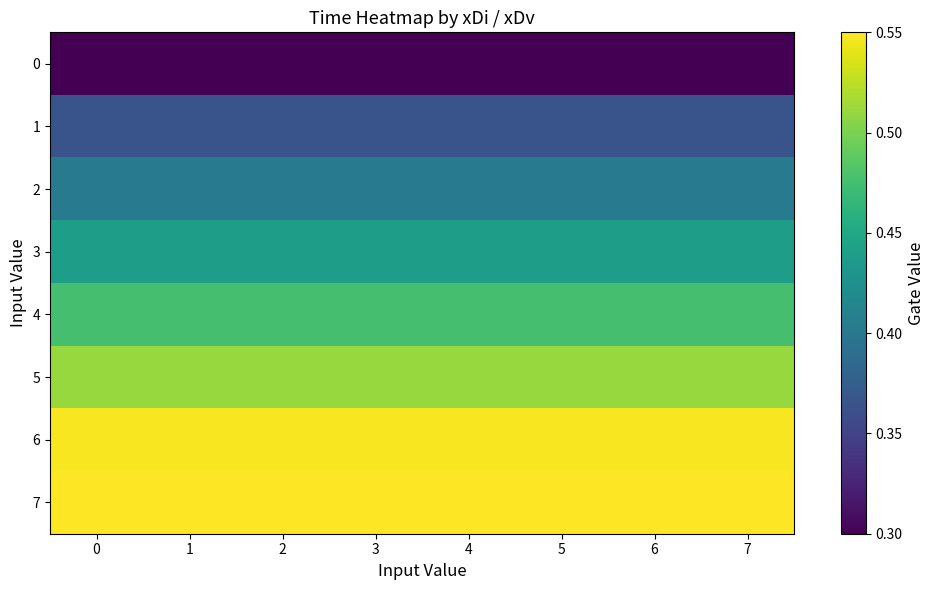

At how many categories does at least one series exceed 0?

8